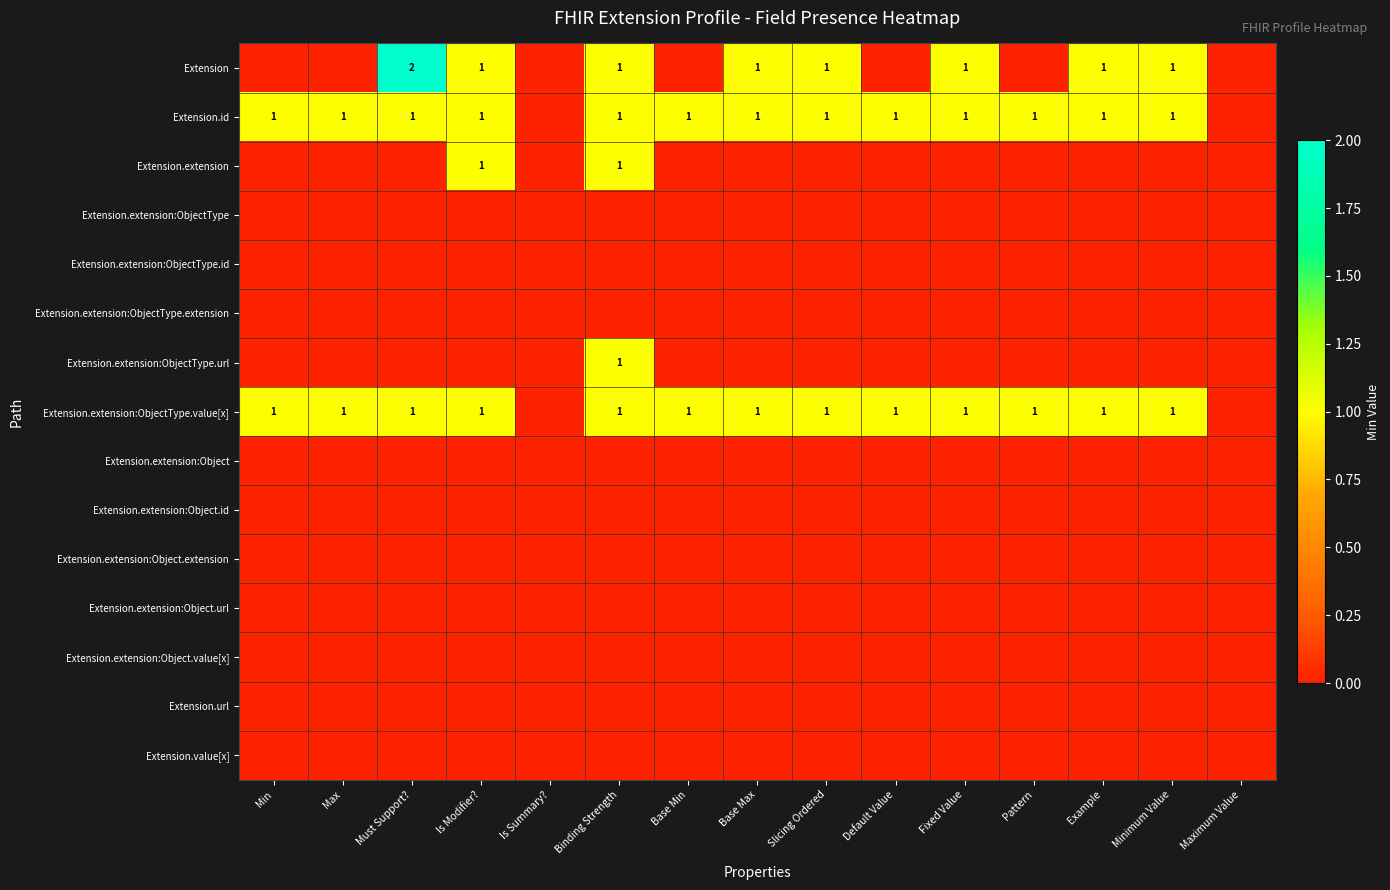

Rank the categories by Extension.id value from lowest to highest.

Is Summary?, Maximum Value, Min, Max, Must Support?, Is Modifier?, Binding Strength, Base Min, Base Max, Slicing Ordered, Default Value, Fixed Value, Pattern, Example, Minimum Value